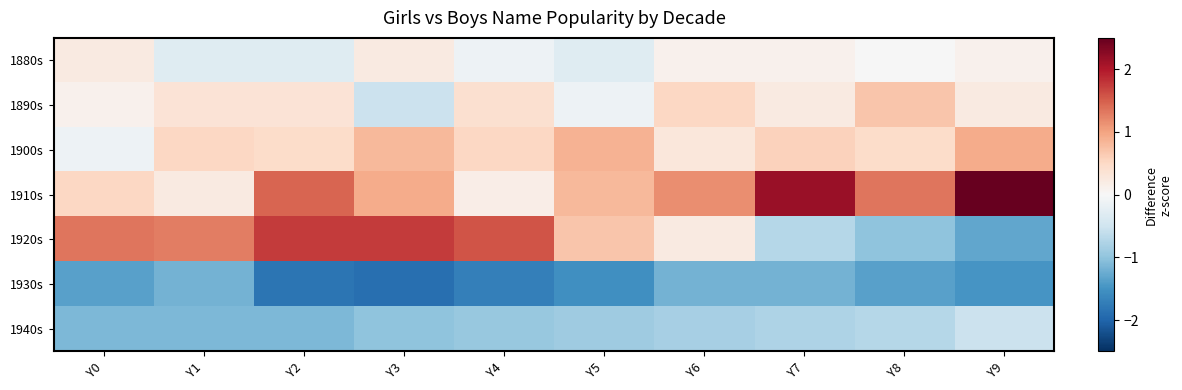

How many categories are shown in the chart?

10